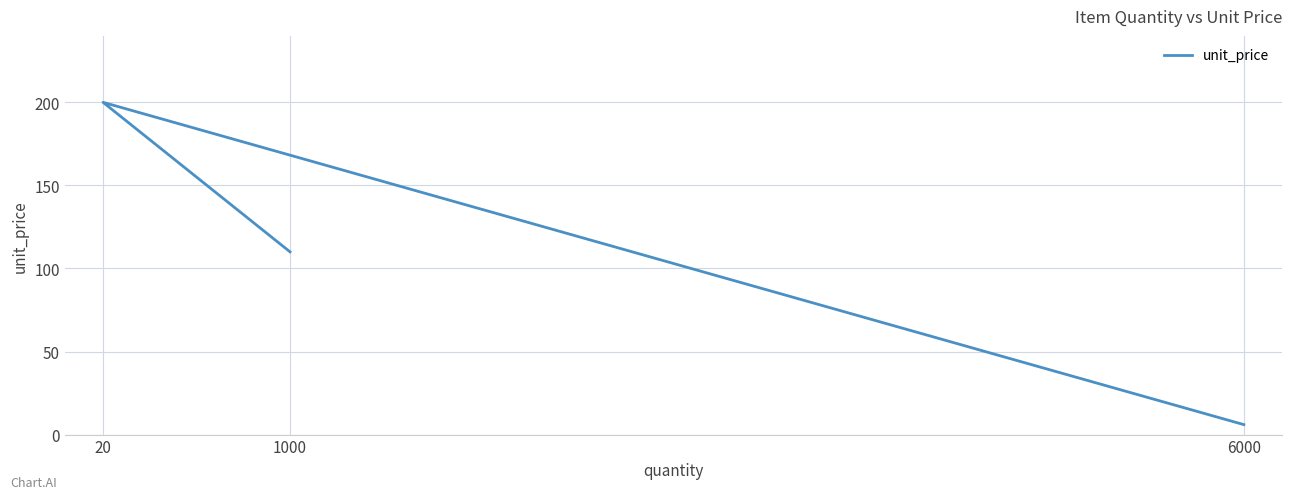

Count the number of data series in this chart.

1